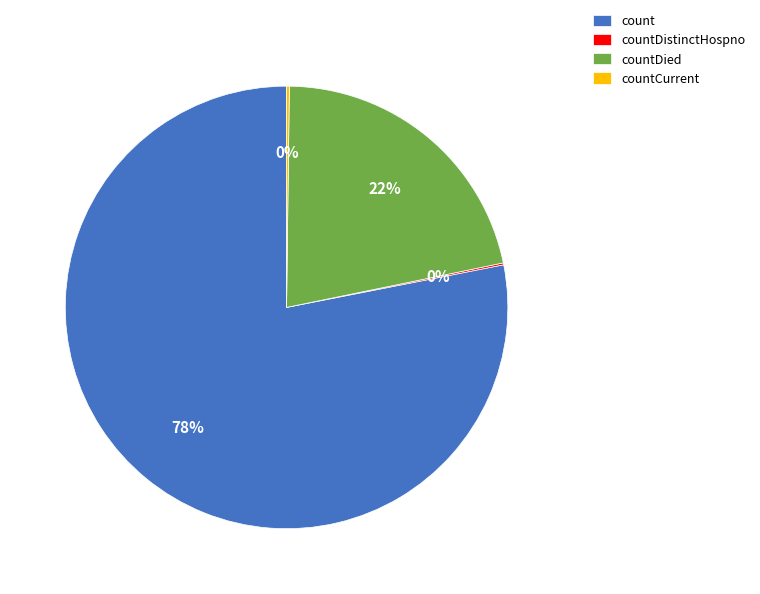

To the nearest percent, what is the difference between the largest and smallest slice percentages?

78%